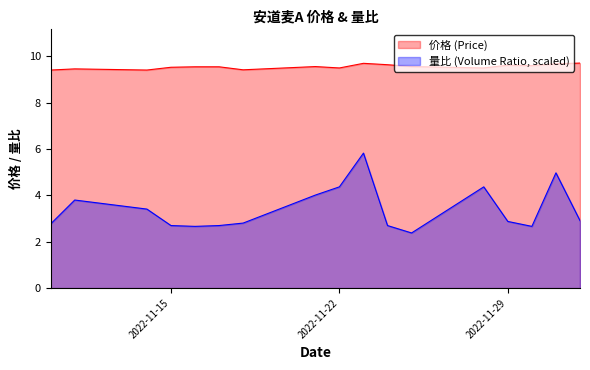

True or false: 量比 has a value of 2.8 at 2022-11-10.

True